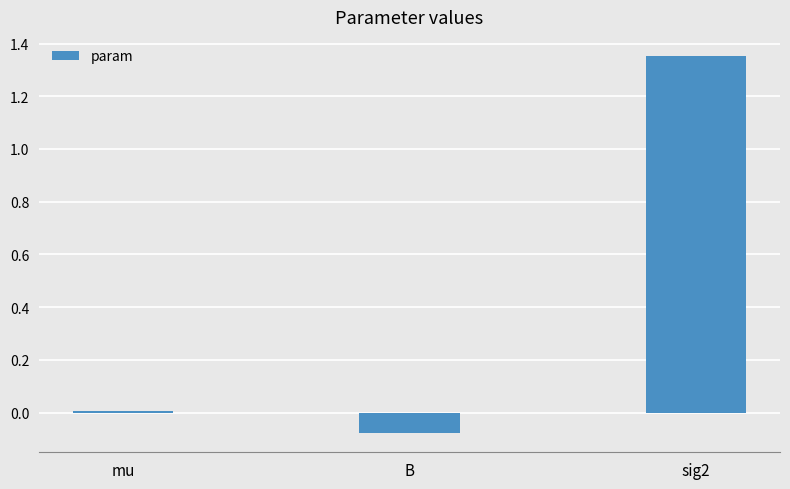

Which label corresponds to the largest value in the chart?

sig2